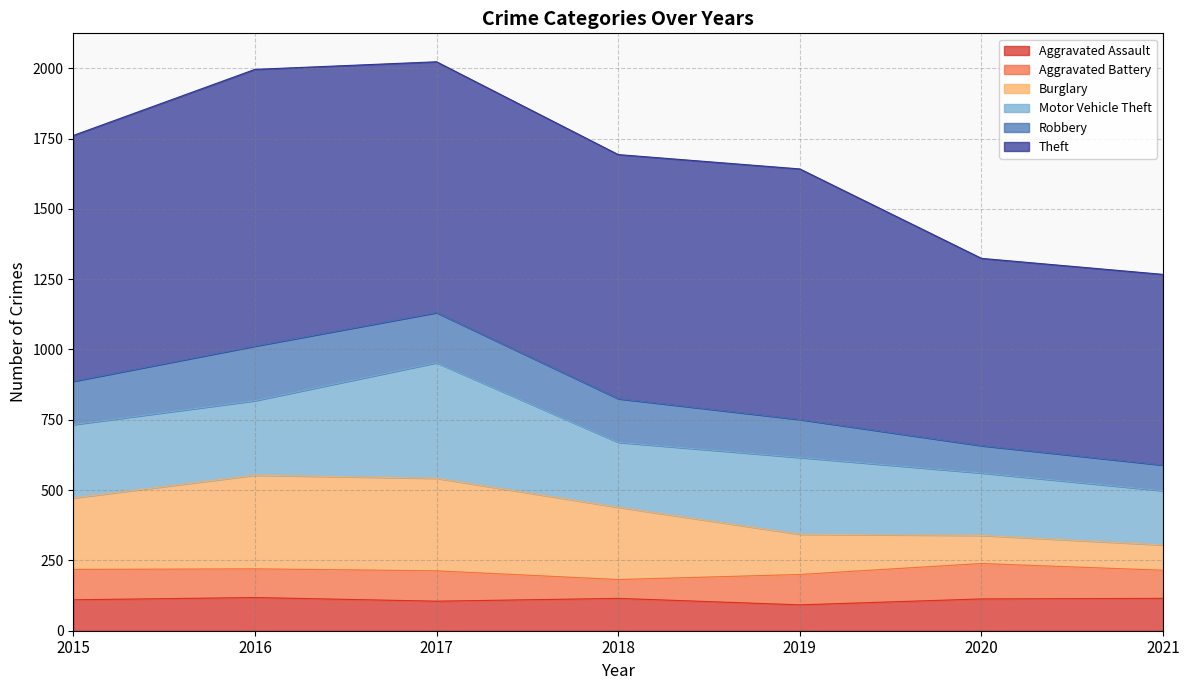

Is the value of Aggravated Assault at 2018 greater than the value of Robbery at 2017?

No